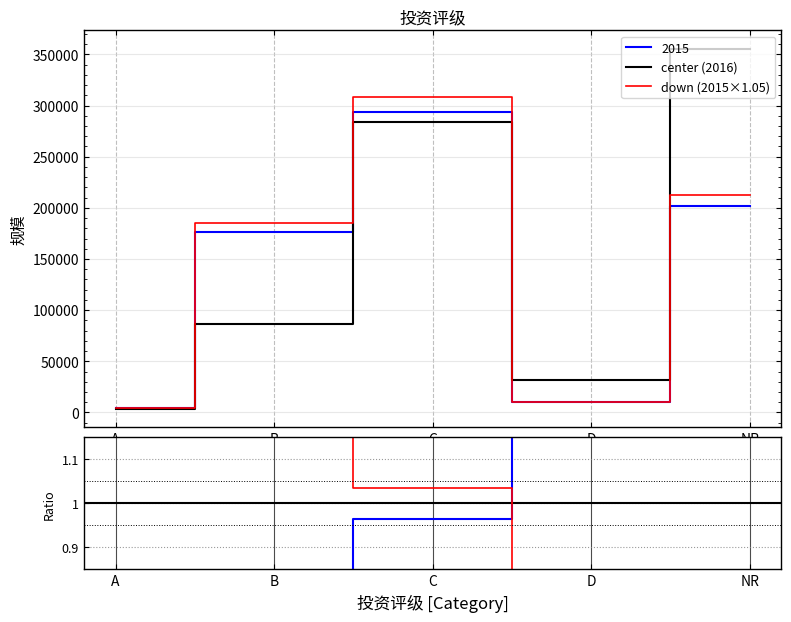

Is the value of down (2015×1.05) at D greater than the value of center (2016) at C?

No